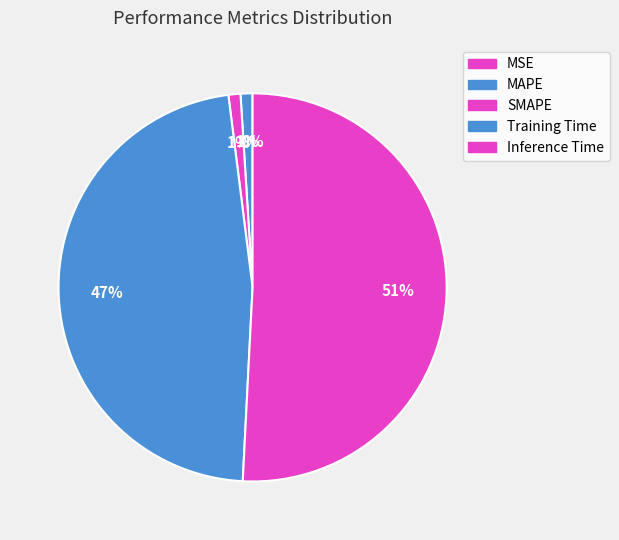

Is there a majority slice in this chart?

Yes